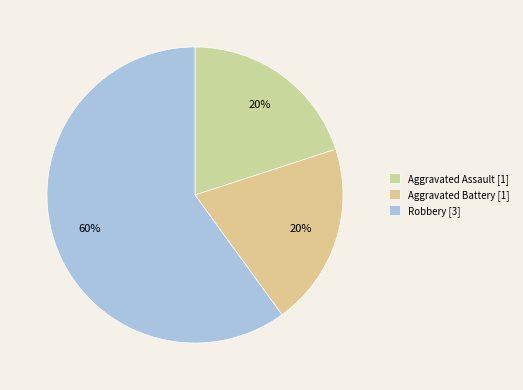

What is the majority slice?

Robbery